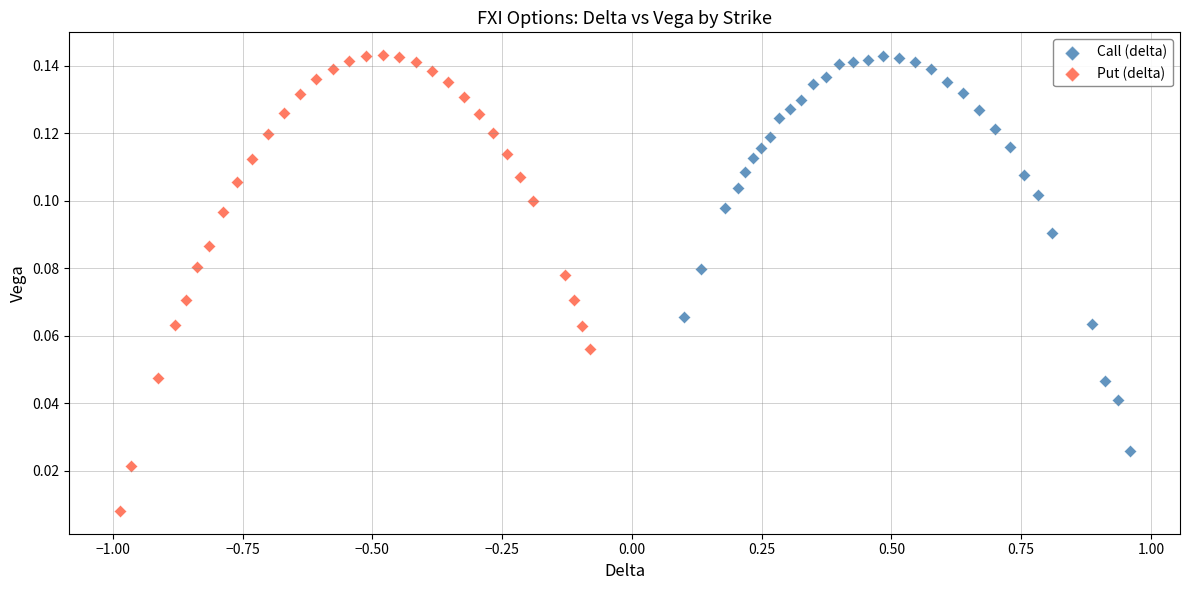

Which series has the widest spread of Y values?

Put (delta)